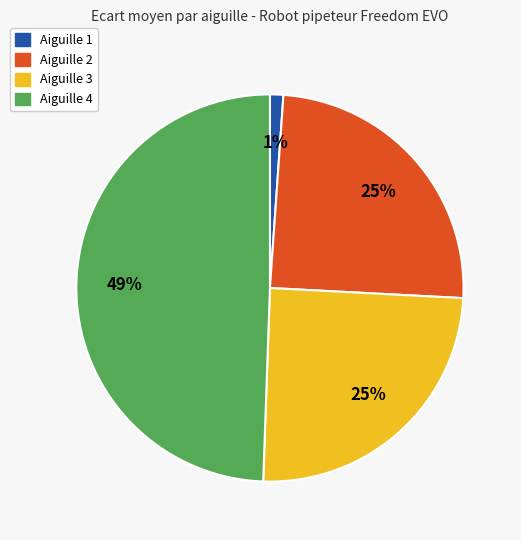

Combined, do Aiguille 3 and Aiguille 1 account for over 50%?

No